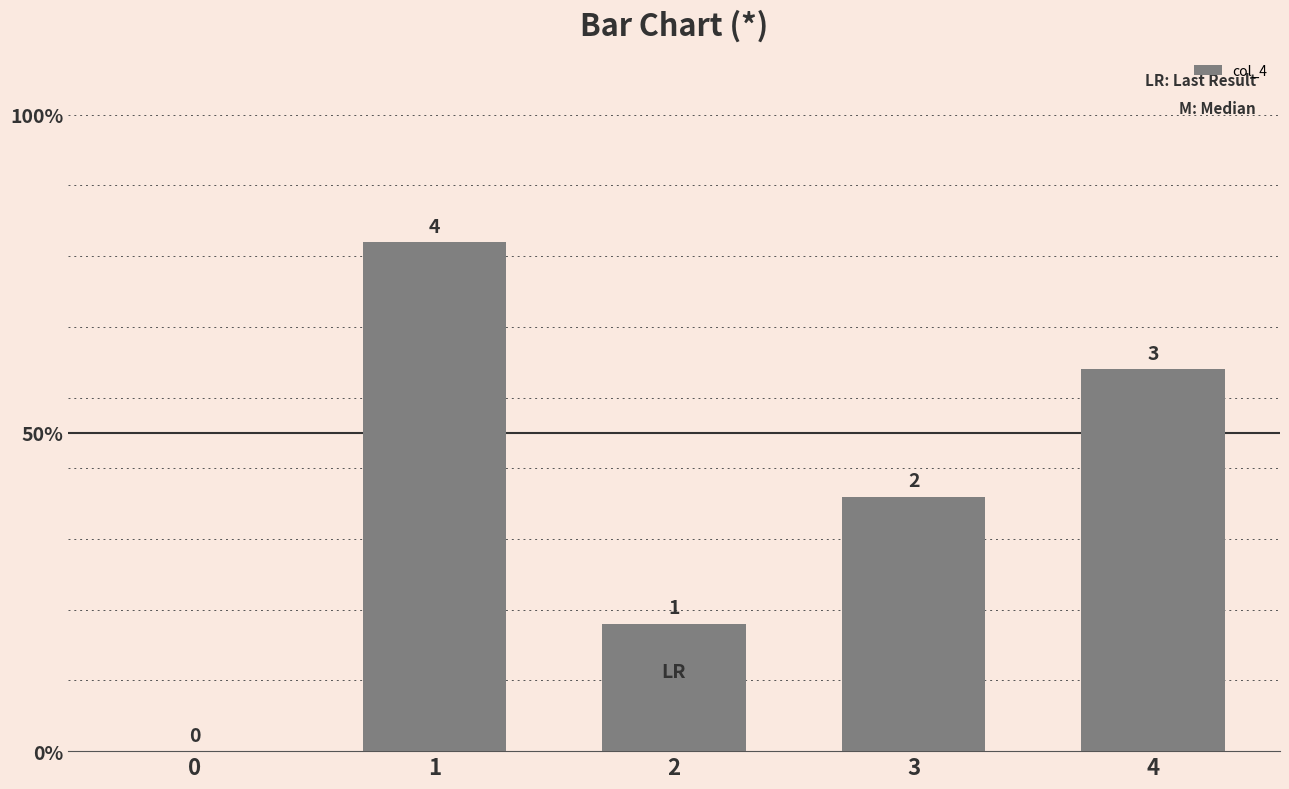

Are the bars horizontal?

No